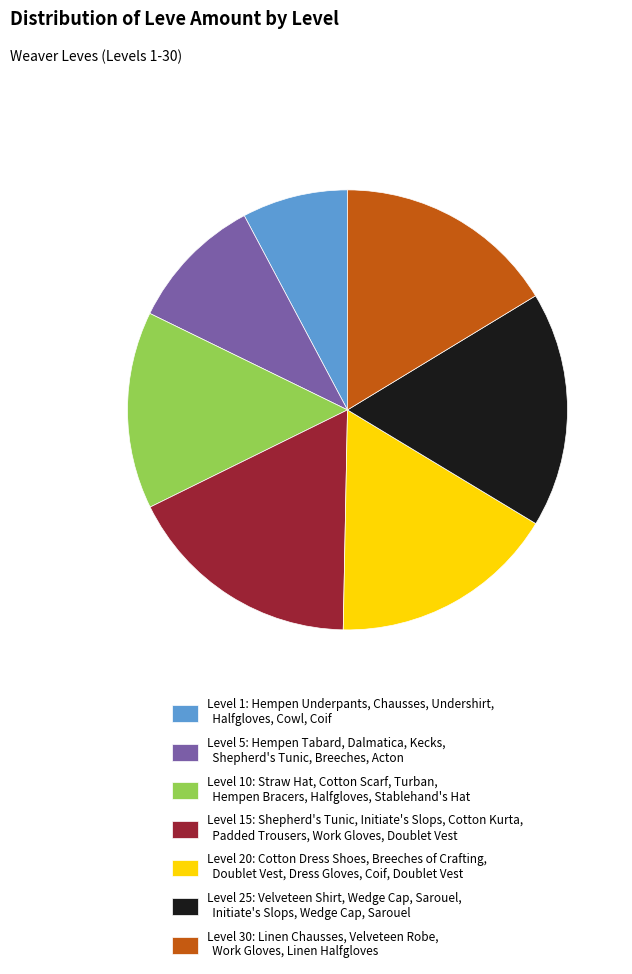

Between Level 20: Cotton Dress Shoes, Breeches of Crafting, Doublet Vest, Dress Gloves, Coif, Doublet Vest and Level 1: Hempen Underpants, Chausses, Undershirt, Halfgloves, Cowl, Coif, which is larger?

Level 20: Cotton Dress Shoes, Breeches of Crafting, Doublet Vest, Dress Gloves, Coif, Doublet Vest